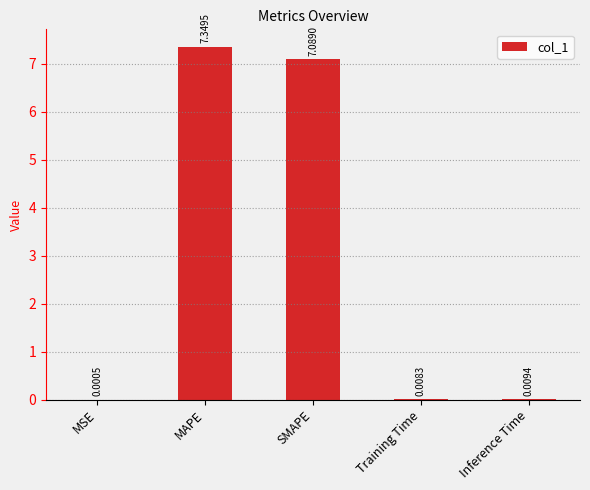

Which category has the highest value across all series?

MAPE